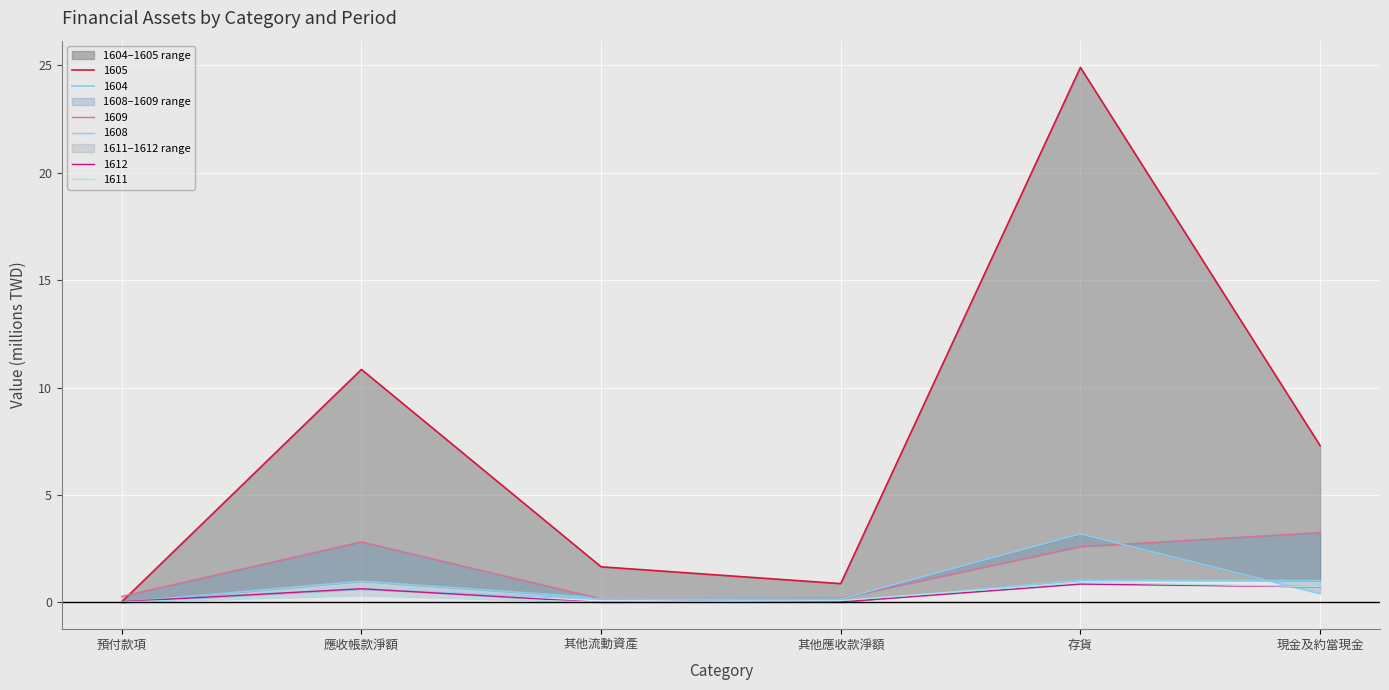

The 1608 series shows 0.2 at 其他流動資產. True or false?

False